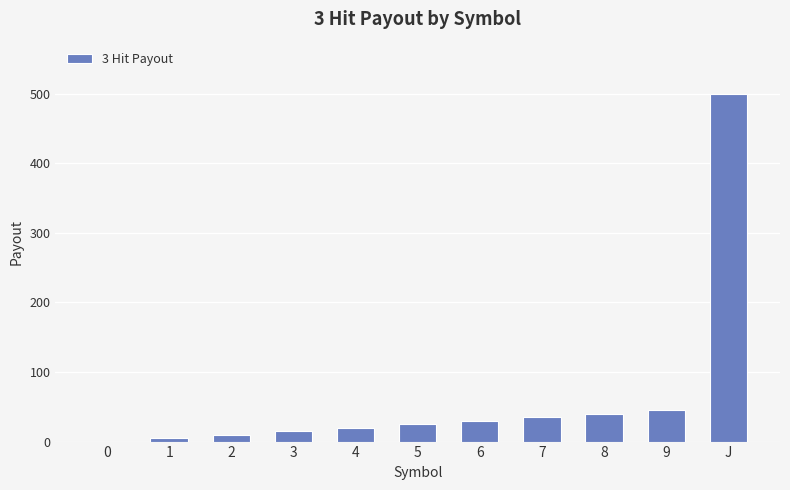

The value at 9 is 45. True or false?

True